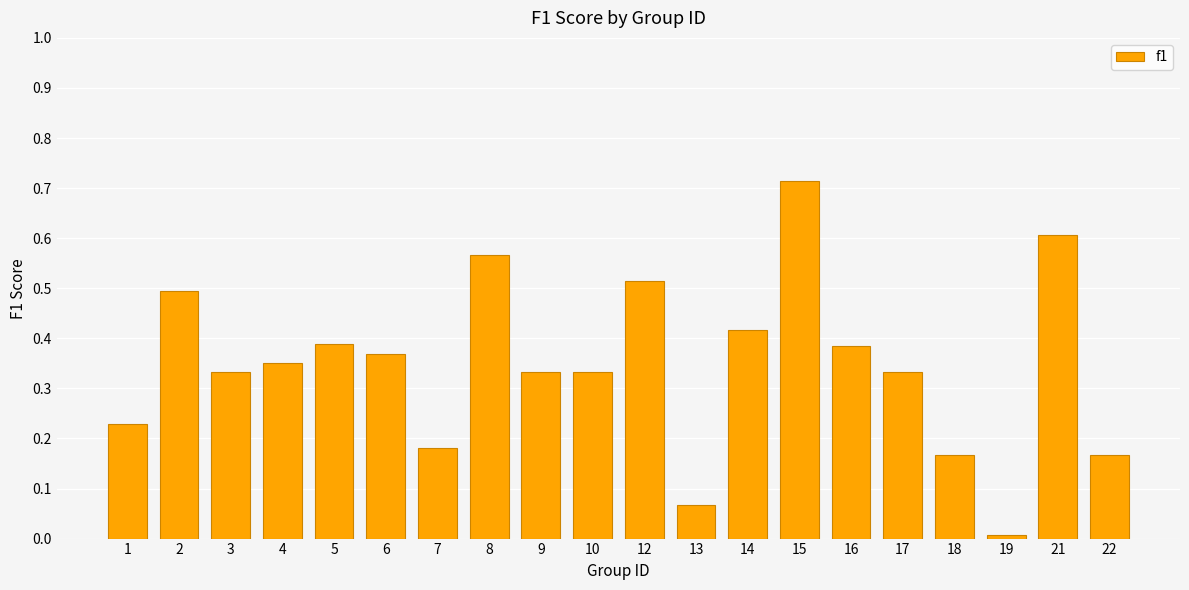

What is the sum of the values at 6 and 12?

0.9